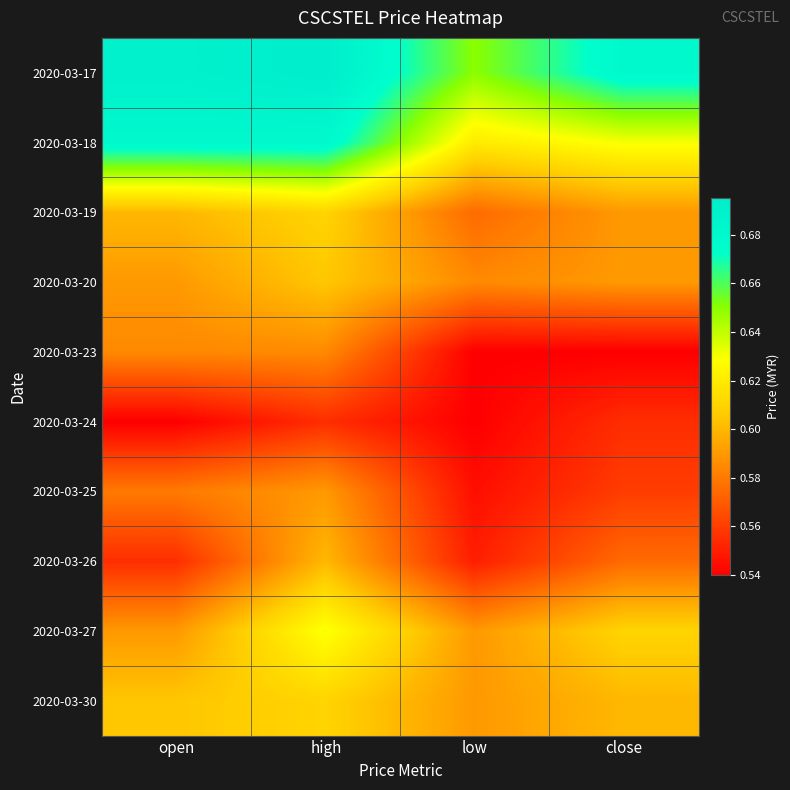

Reading left to right, extract all data points from this chart.

2020-03-17: open=0.7	high=0.7	low=0.7	close=0.7
2020-03-18: open=0.7	high=0.7	low=0.6	close=0.6
2020-03-19: open=0.6	high=0.6	low=0.6	close=0.6
2020-03-20: open=0.6	high=0.6	low=0.6	close=0.6
2020-03-23: open=0.6	high=0.6	low=0.5	close=0.5
2020-03-24: open=0.5	high=0.6	low=0.5	close=0.6
2020-03-25: open=0.6	high=0.6	low=0.5	close=0.6
2020-03-26: open=0.6	high=0.6	low=0.6	close=0.6
2020-03-27: open=0.6	high=0.6	low=0.6	close=0.6
2020-03-30: open=0.6	high=0.6	low=0.6	close=0.6